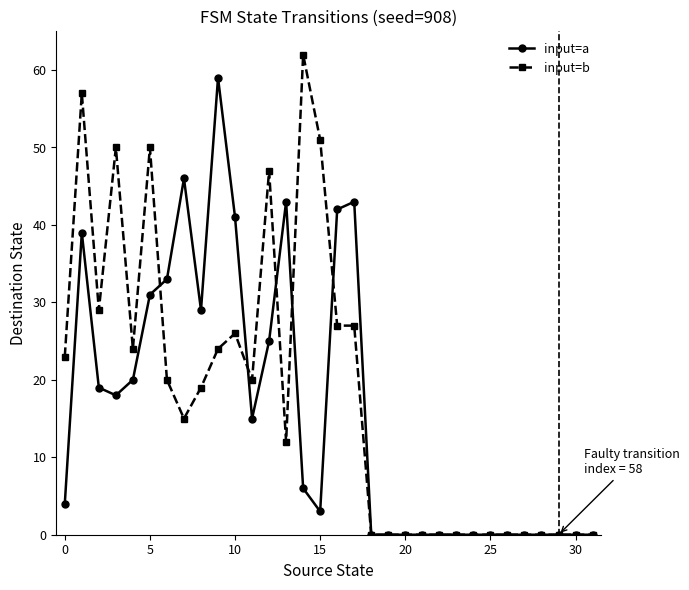

Does the chart have visible grid lines?

No